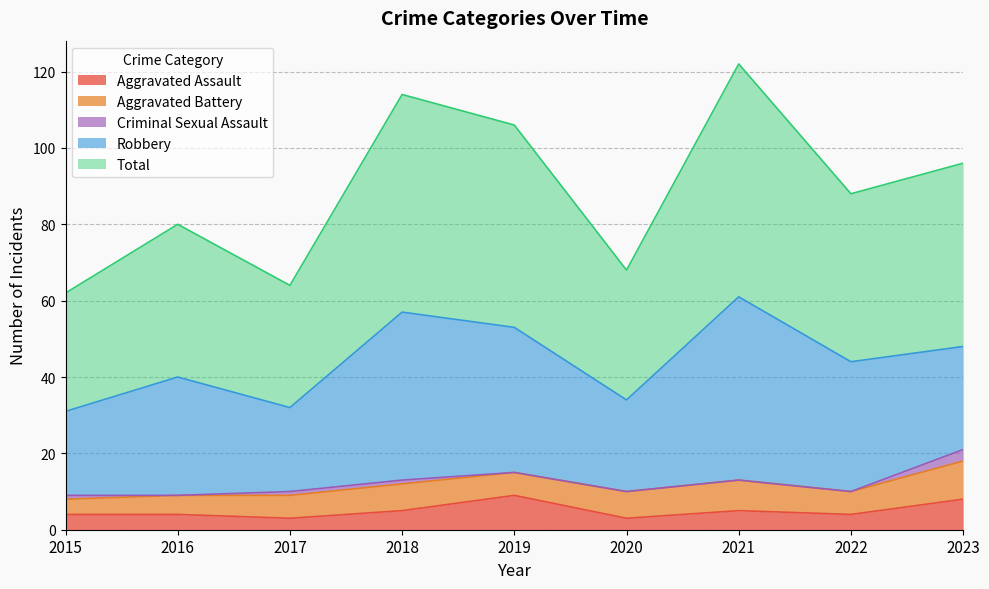

Reading left to right, extract all data points from this chart.

Aggravated Assault: 4	4	3	5	9	3	5	4	8
Aggravated Battery: 4	5	6	7	6	7	8	6	10
Criminal Sexual Assault: 1	0	1	1	0	0	0	0	3
Robbery: 22	31	22	44	38	24	48	34	27
Total: 31	40	32	57	53	34	61	44	48